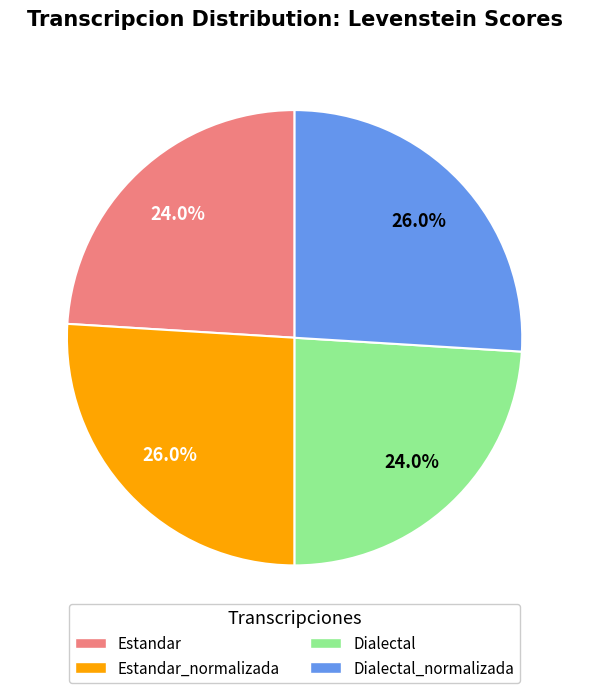

Does any single category account for the majority?

No